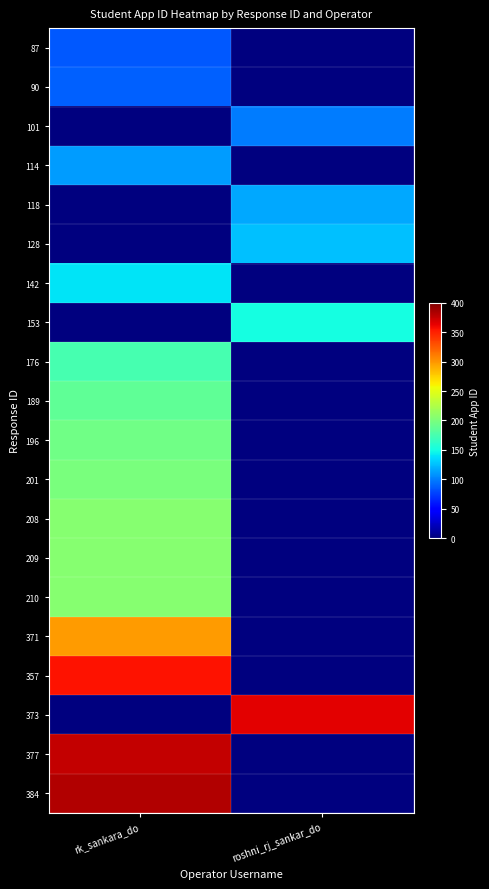

Reading left to right, list all the values displayed in this chart.

87: rk_sankara_do=85	roshni_rj_sankar_do=0
90: rk_sankara_do=88	roshni_rj_sankar_do=0
101: rk_sankara_do=0	roshni_rj_sankar_do=99
114: rk_sankara_do=112	roshni_rj_sankar_do=0
118: rk_sankara_do=0	roshni_rj_sankar_do=116
128: rk_sankara_do=0	roshni_rj_sankar_do=126
142: rk_sankara_do=140	roshni_rj_sankar_do=0
153: rk_sankara_do=0	roshni_rj_sankar_do=150
176: rk_sankara_do=174	roshni_rj_sankar_do=0
189: rk_sankara_do=187	roshni_rj_sankar_do=0
196: rk_sankara_do=194	roshni_rj_sankar_do=0
201: rk_sankara_do=199	roshni_rj_sankar_do=0
208: rk_sankara_do=206	roshni_rj_sankar_do=0
209: rk_sankara_do=206	roshni_rj_sankar_do=0
210: rk_sankara_do=206	roshni_rj_sankar_do=0
371: rk_sankara_do=298	roshni_rj_sankar_do=0
357: rk_sankara_do=355	roshni_rj_sankar_do=0
373: rk_sankara_do=0	roshni_rj_sankar_do=365
377: rk_sankara_do=375	roshni_rj_sankar_do=0
384: rk_sankara_do=382	roshni_rj_sankar_do=0